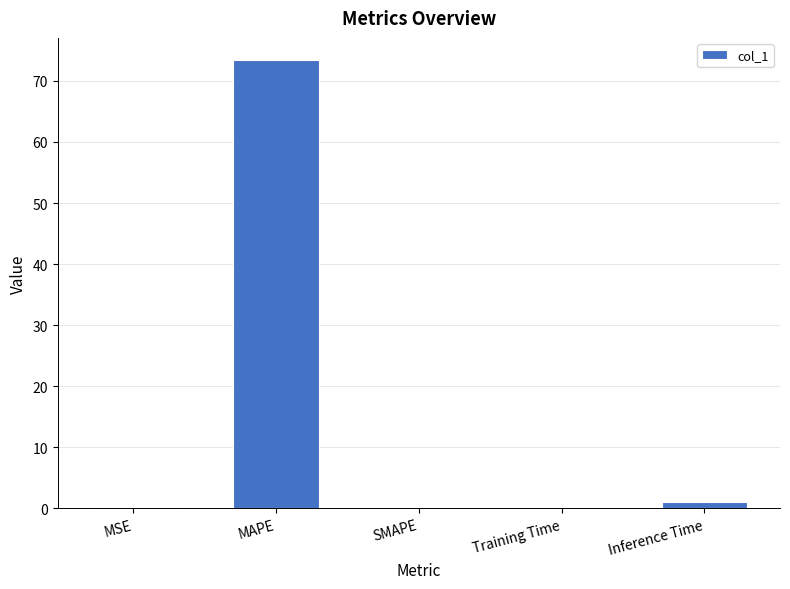

The chart shows a value of 106.2 at MAPE. True or false?

False